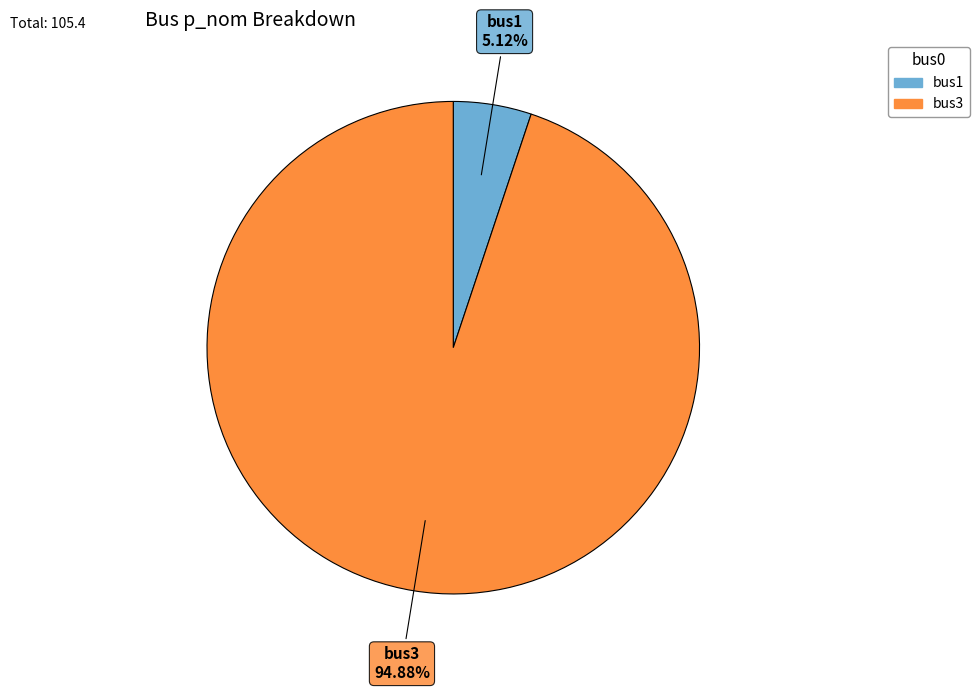

What percentage is the bus3 slice, to the nearest percent?

95%